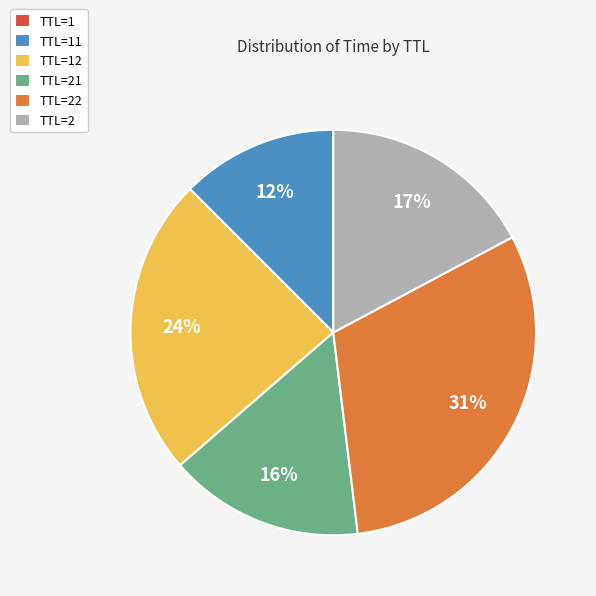

What is the largest slice in the pie chart?

TTL=22